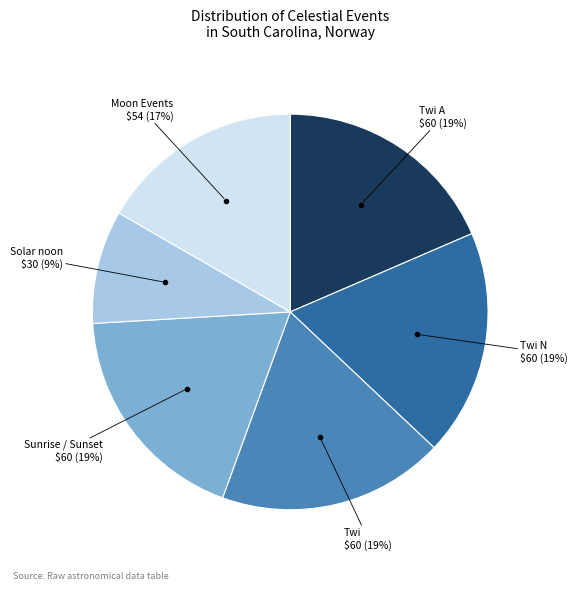

Does any single category account for the majority?

No